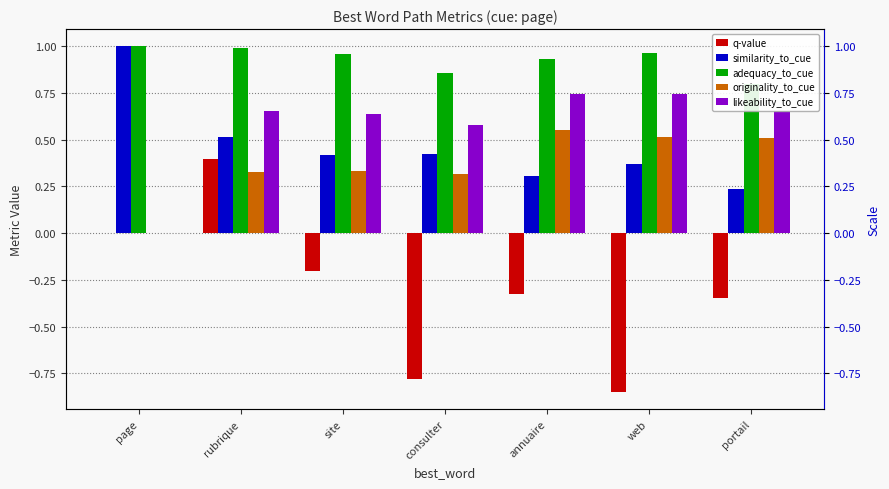

What is the value of the q-value bar at the 2nd from the left?

0.4